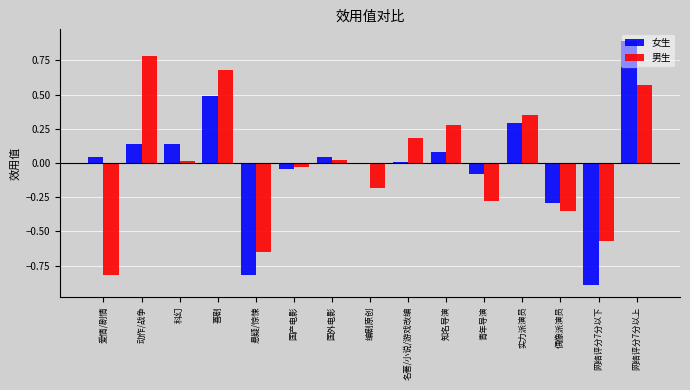

What is the total value across all series at 喜剧?

1.2